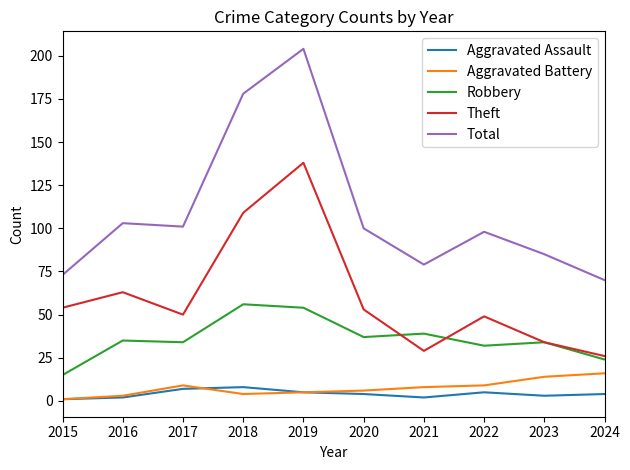

Count the number of categories in the chart.

10